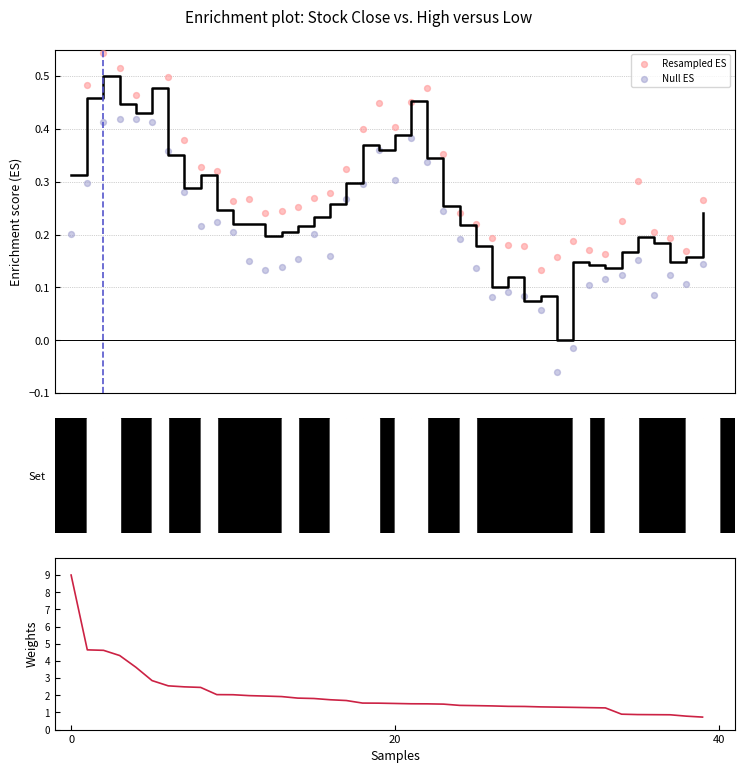

Is the value of Volume weight at 6 greater than the value of Null ES at 17?

Yes